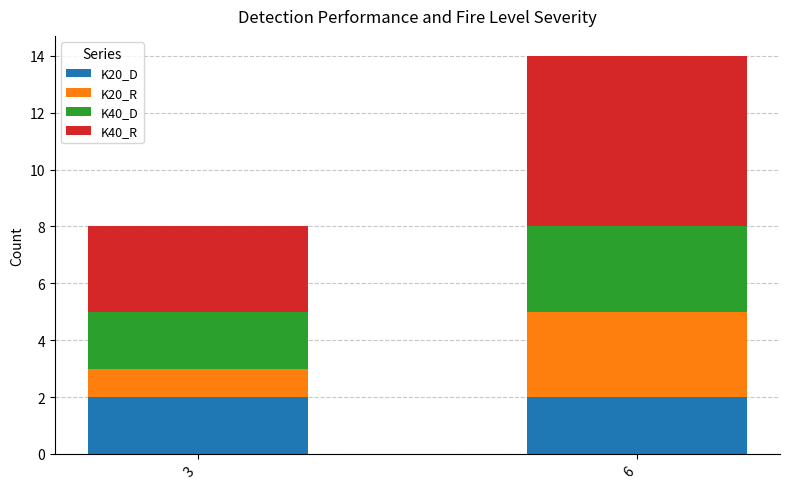

The value of K20_D at 3 is 3. True or false?

False